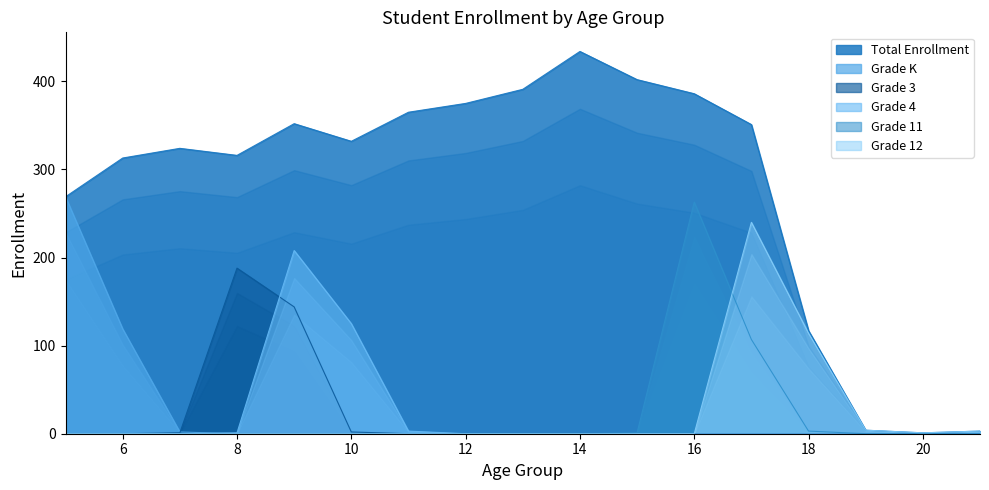

Is it true that Grade 3 equals 82 at 18?

False